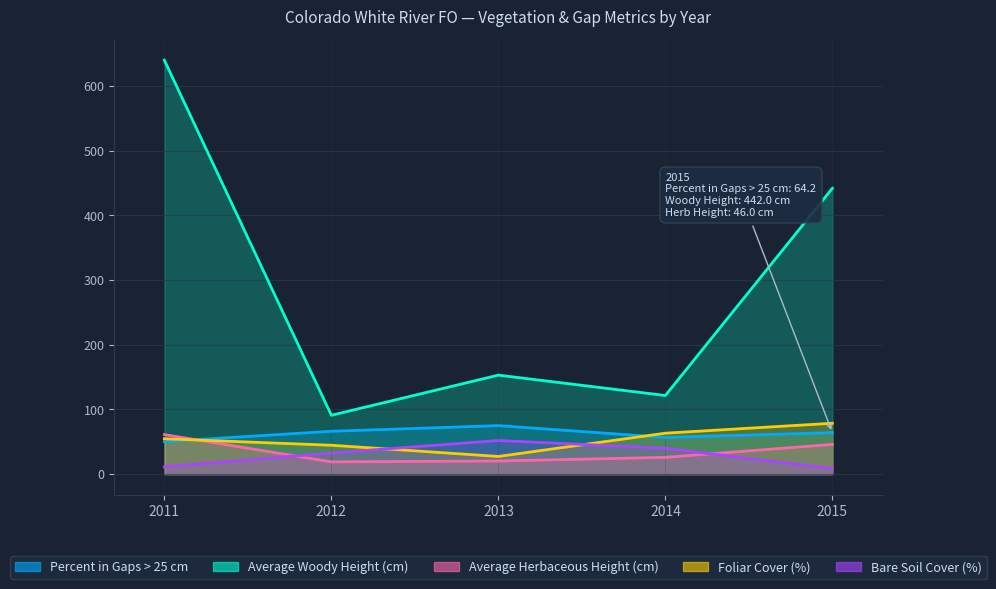

At which category does Average Woody Height (cm) reach its first local peak?

2013